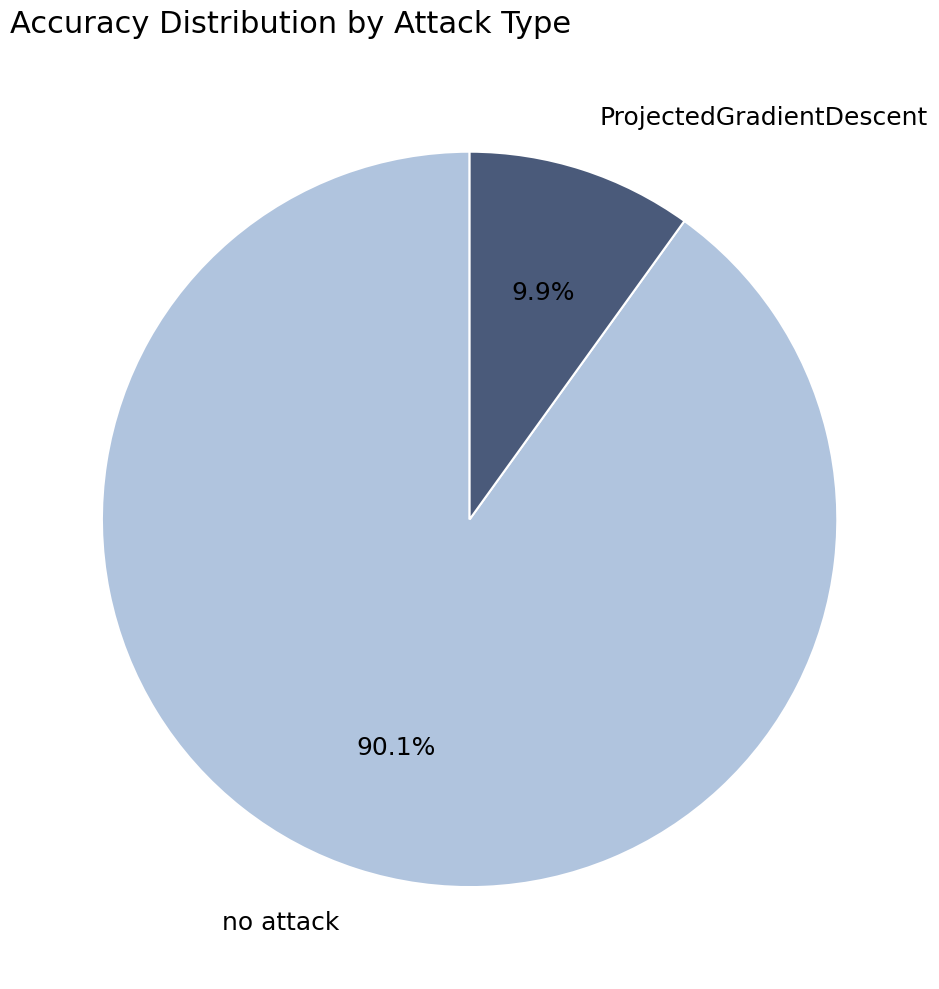

Between no attack and ProjectedGradientDescent, which is larger?

no attack